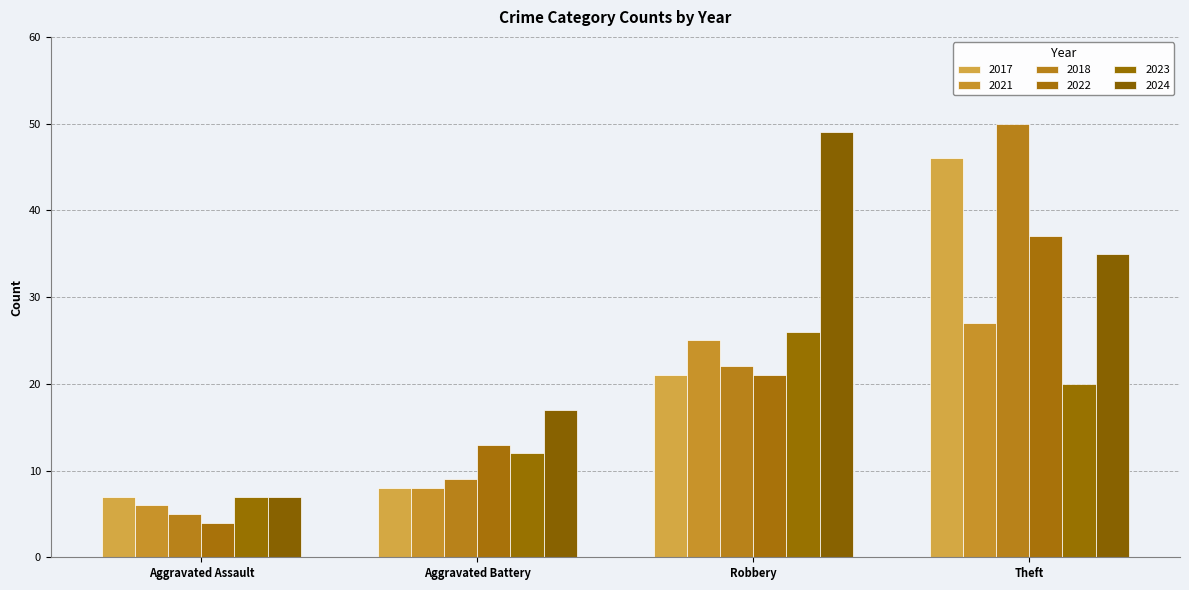

What is the average value of the 2023 series?

16